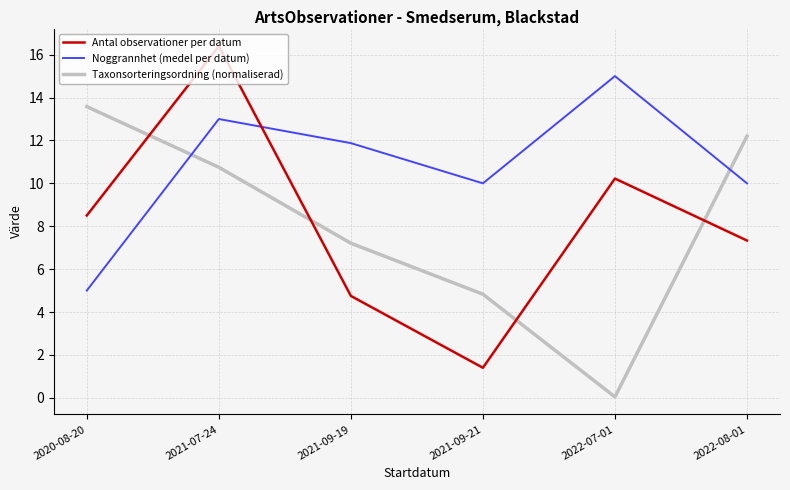

How many interior local valleys does the Noggrannhet (medel per datum) series have?

1